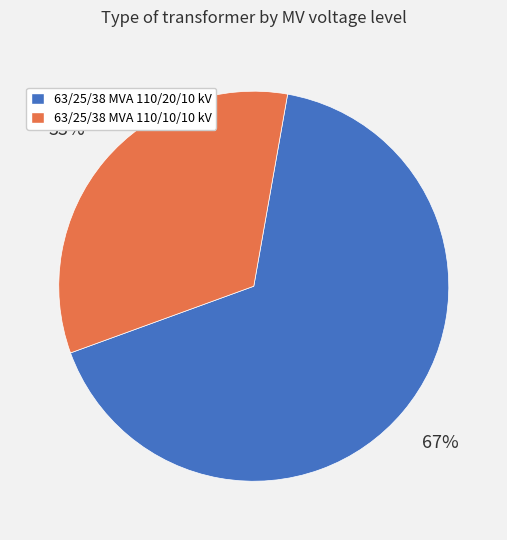

Count the number of slices in the pie.

2